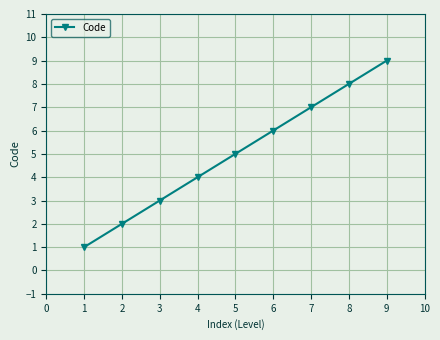

At which category does the chart reach its minimum across all series?

1